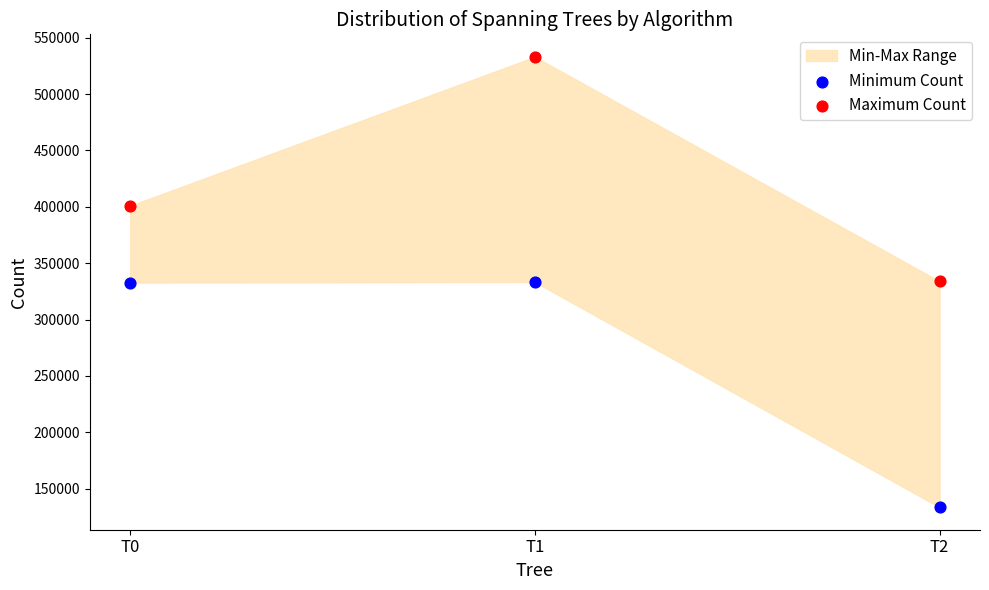

Which series reaches the maximum Y coordinate?

Maximum Count